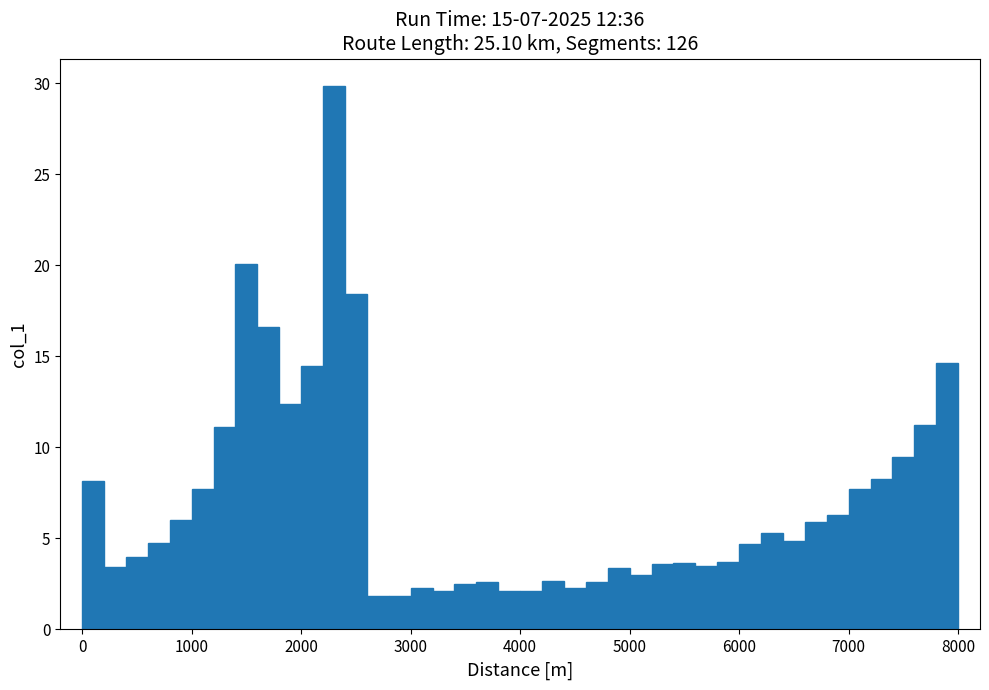

Read against the x-axis, roughly where is the centre of the tallest bar?

2300